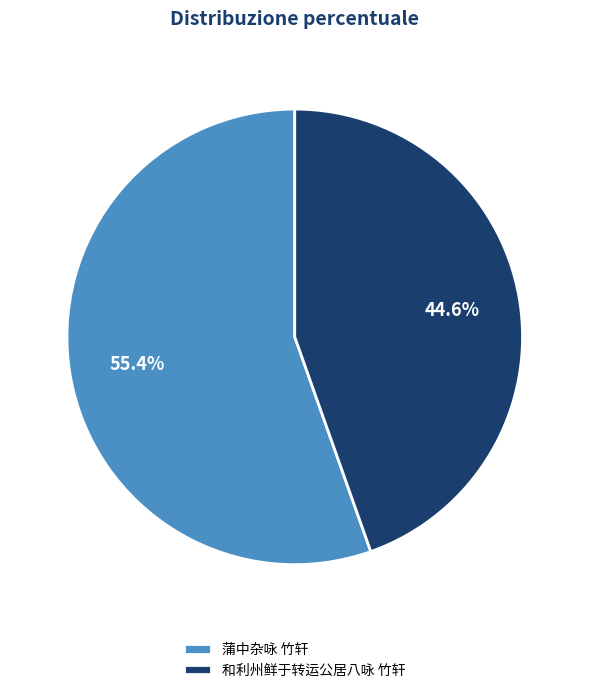

Is it true that 蒲中杂咏 竹轩 is 49% of the pie?

False